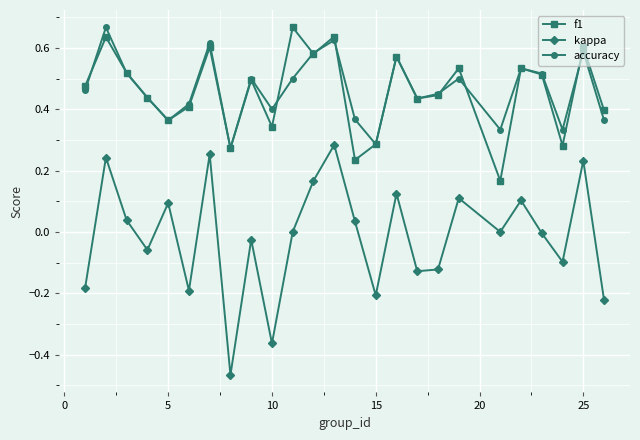

What are all the series names shown in the legend?

f1, kappa, accuracy